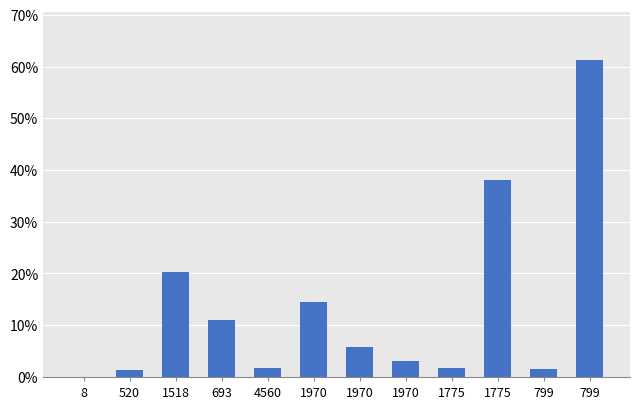

At which label is the value closest to 0?

8